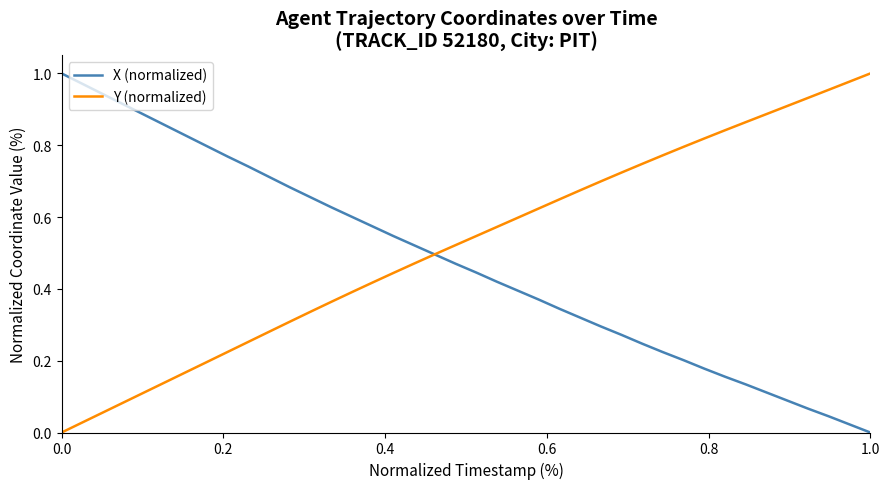

Which series has the largest total across all categories?

Y (normalized)